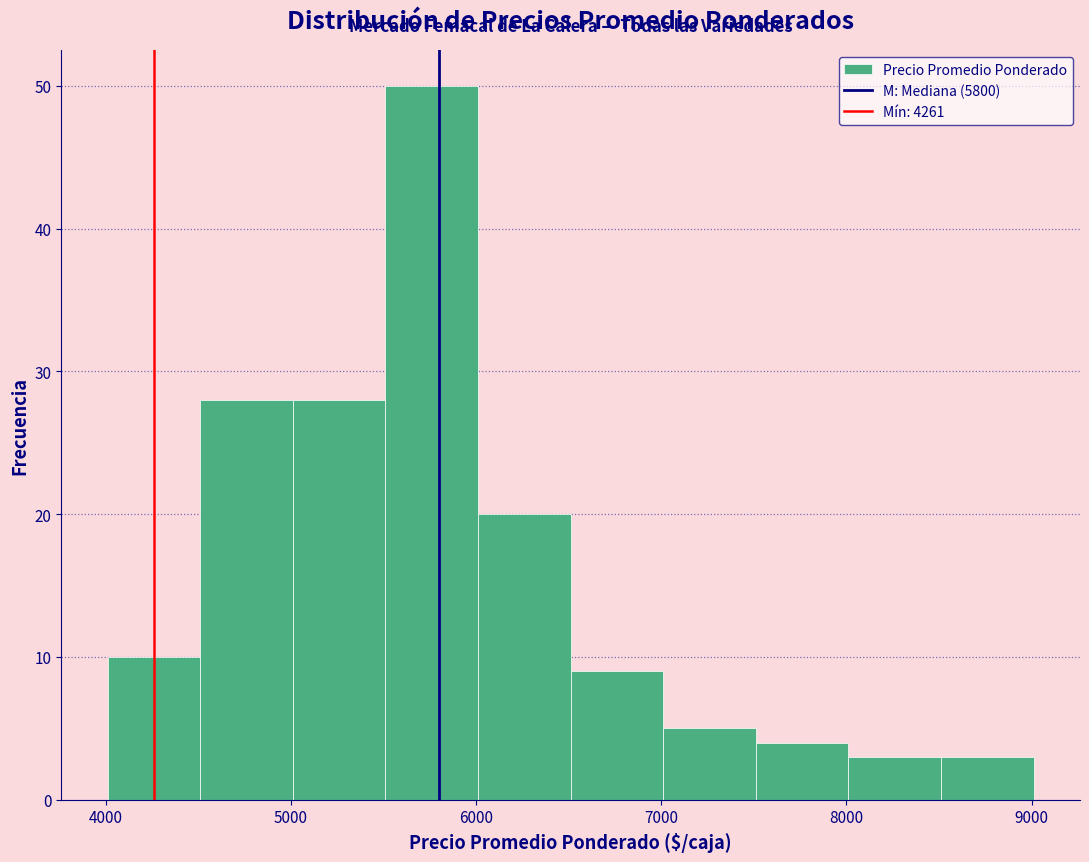

Reading left to right, transcribe this chart: for each bar, give the range it covers on the x-axis and its height. Neither the bar edges nor the heights are printed on the chart, so give them approximately, as read against the axes.

4000 to 4500: 10
4500 to 5000: 28
5000 to 5500: 28
5500 to 6000: 50
6000 to 6500: 20
6500 to 7000: 9
7000 to 7500: 5
7500 to 8000: 4
8000 to 8500: 3
8500 to 9000: 3